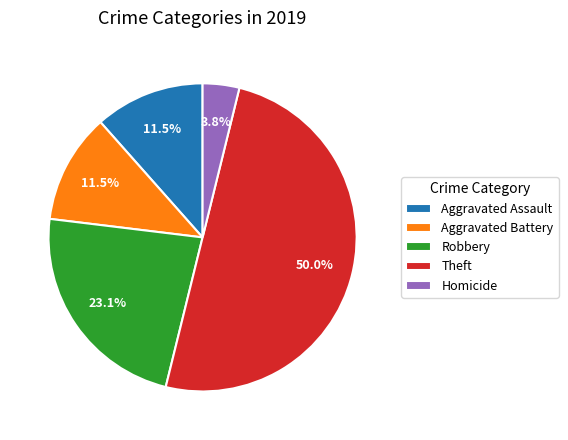

Does Homicide represent more than half of the total?

No